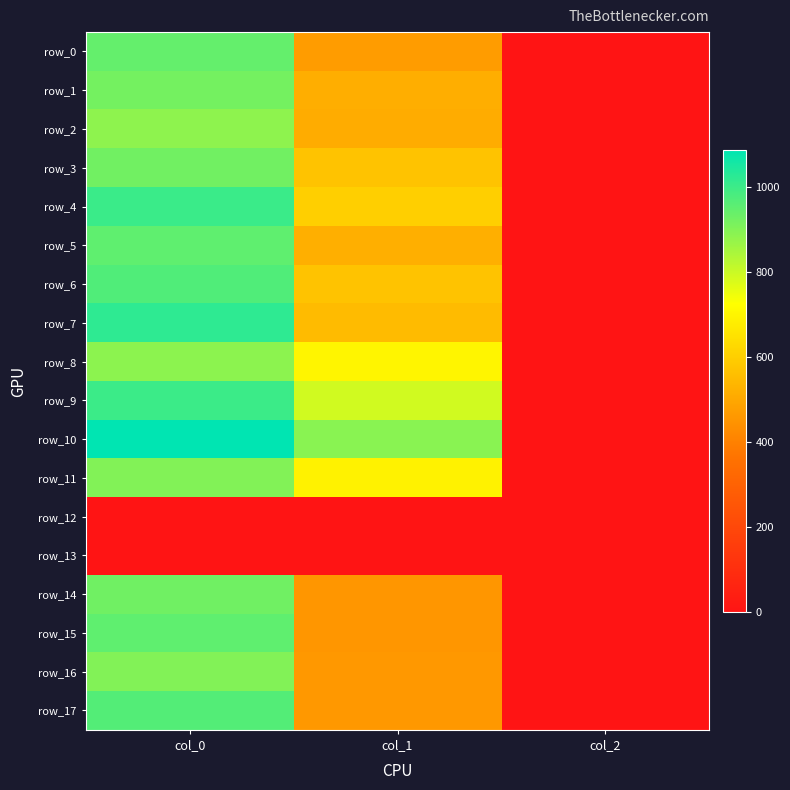

Count the number of categories in the chart.

3